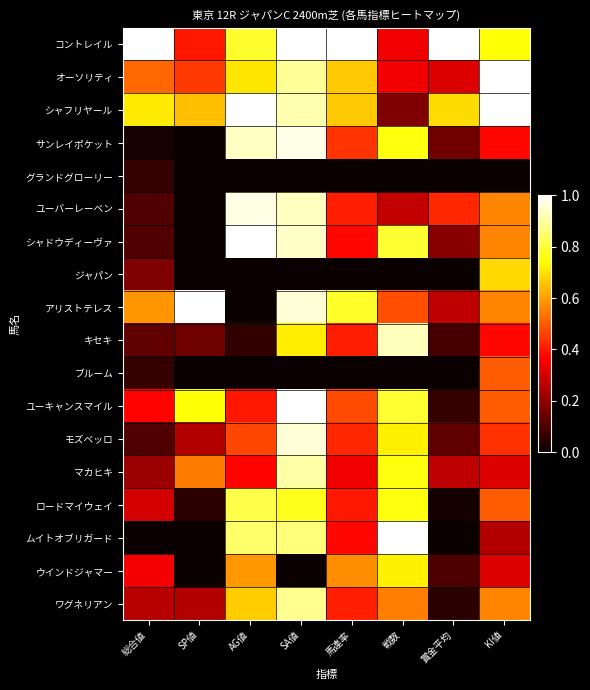

At how many categories does at least one series exceed 0?

8